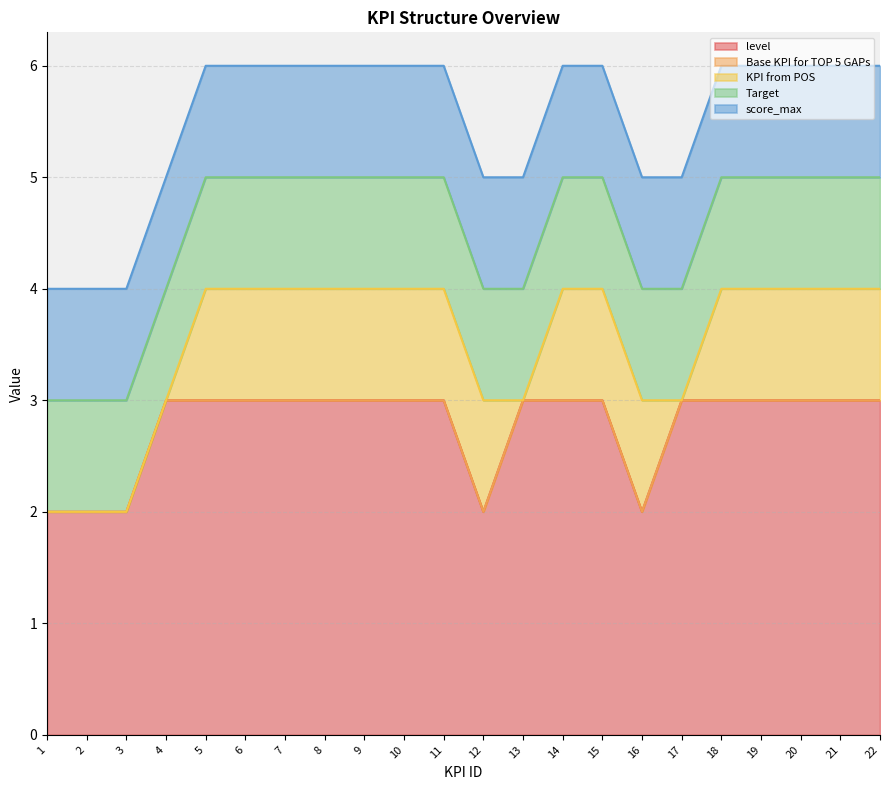

Which has a higher value, 16 or 13?

13